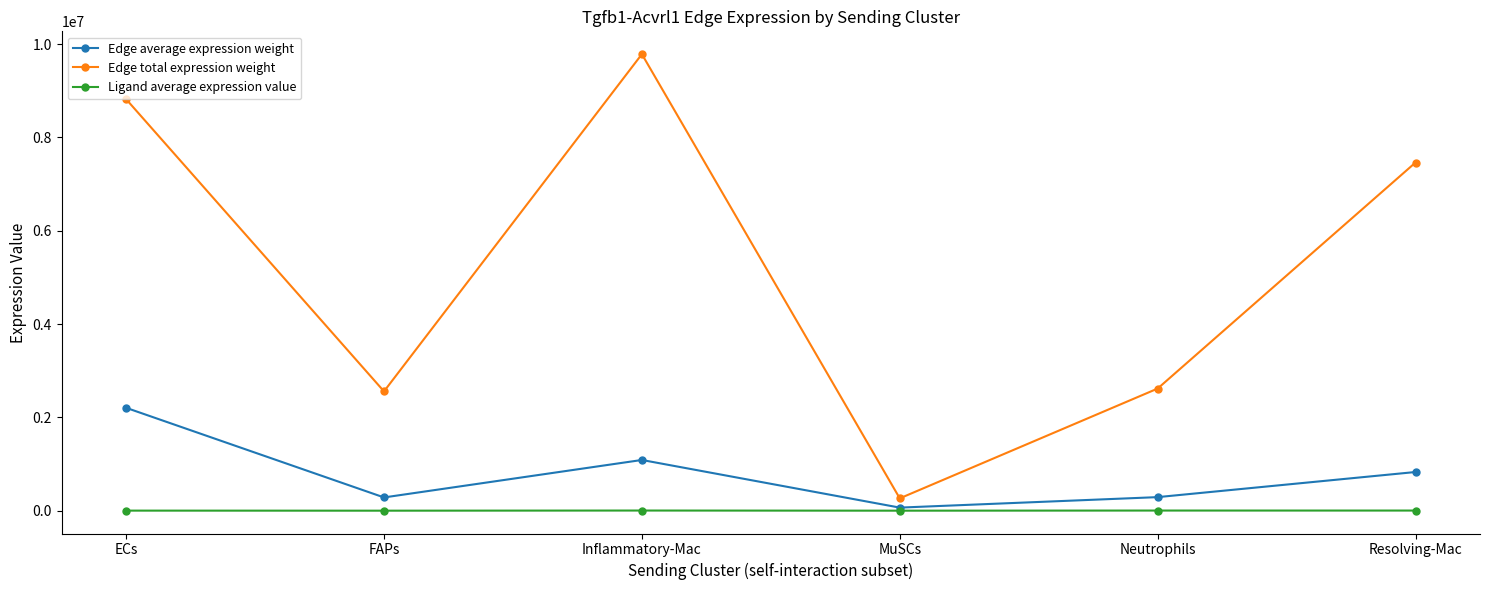

What is the value of the Ligand average expression value point at the 5th from the left?

3262.4